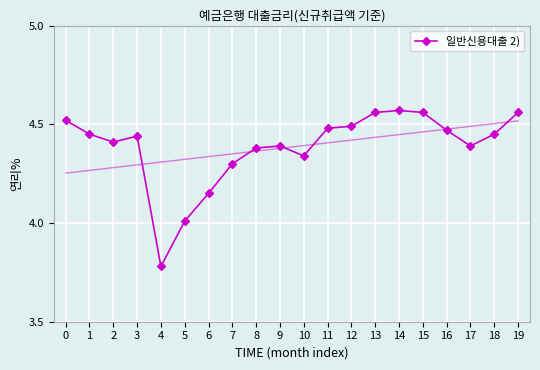

What is the difference between the maximum and second lowest values?

0.6